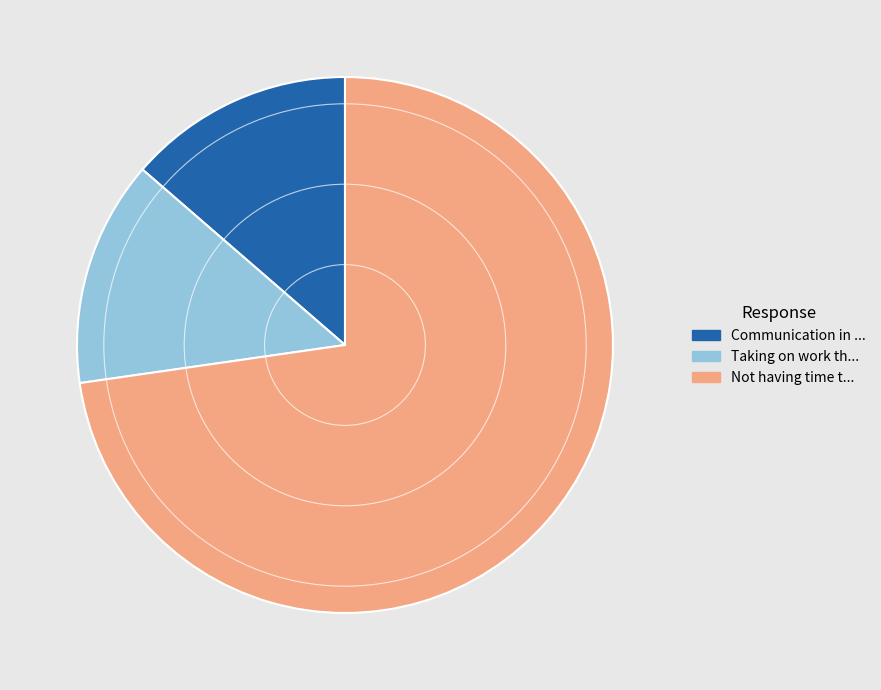

The Taking on work th... slice represents 14% of the pie. True or false?

True